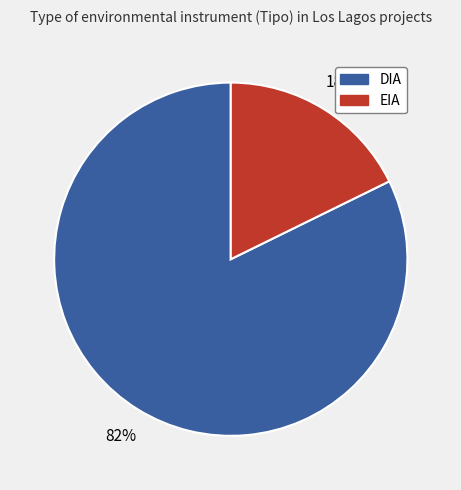

Is EIA the majority of the pie?

No